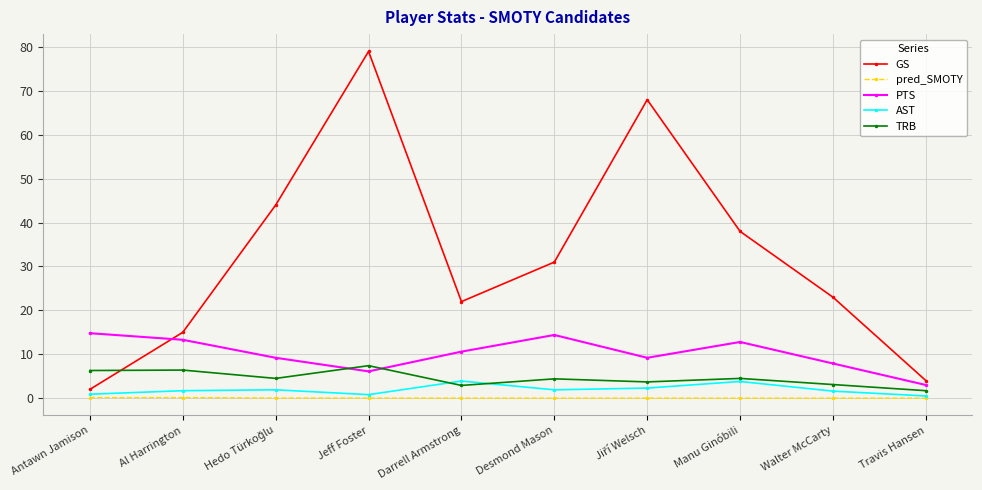

At which category is the sum across all series the highest?

Jeff Foster